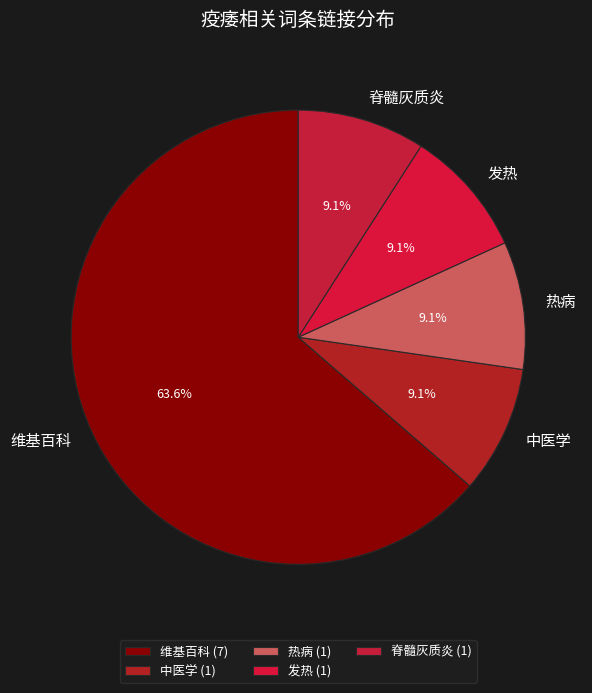

To the nearest percent, what portion does 发热 represent?

9%